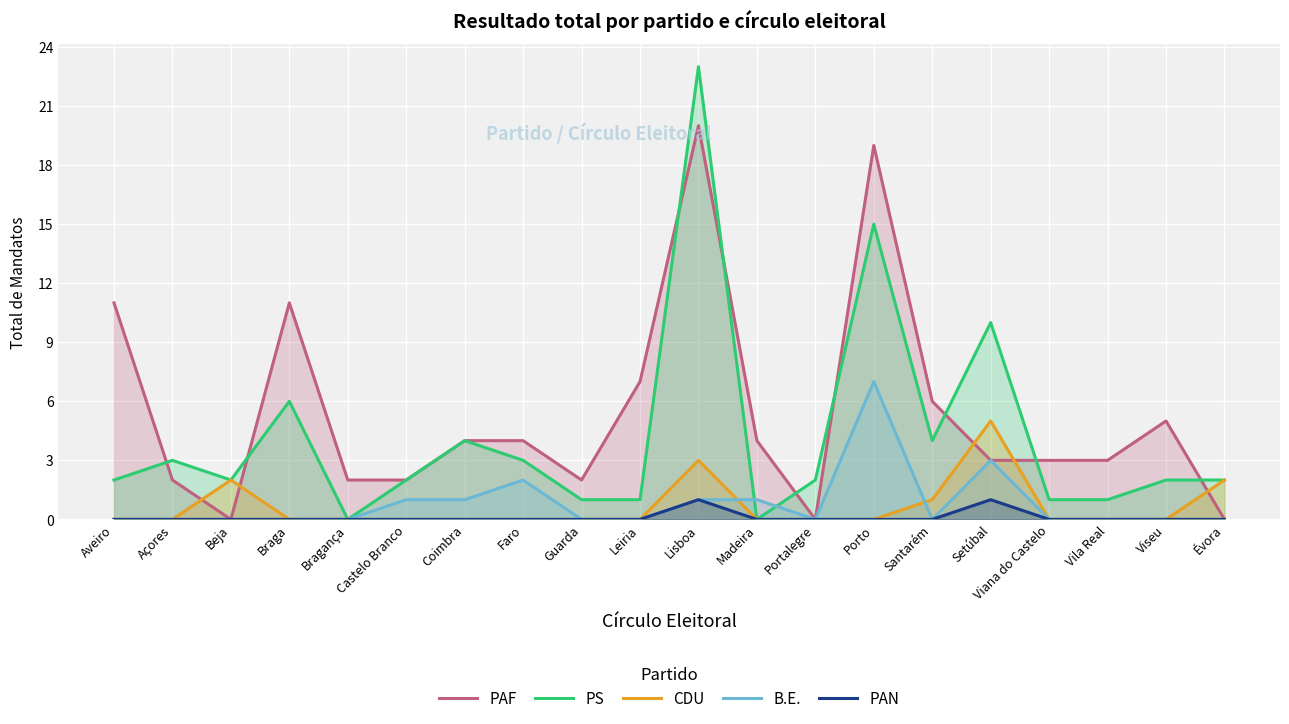

Reading left to right, list all the values displayed in this chart.

PAF: 11	2	0	11	2	2	4	4	2	7	20	4	0	19	6	3	3	3	5	0
PS: 2	3	2	6	0	2	4	3	1	1	23	0	2	15	4	10	1	1	2	2
CDU: 0	0	2	0	0	0	0	0	0	0	3	0	0	0	1	5	0	0	0	2
B.E.: 0	0	0	0	0	1	1	2	0	0	1	1	0	7	0	3	0	0	0	0
PAN: 0	0	0	0	0	0	0	0	0	0	1	0	0	0	0	1	0	0	0	0